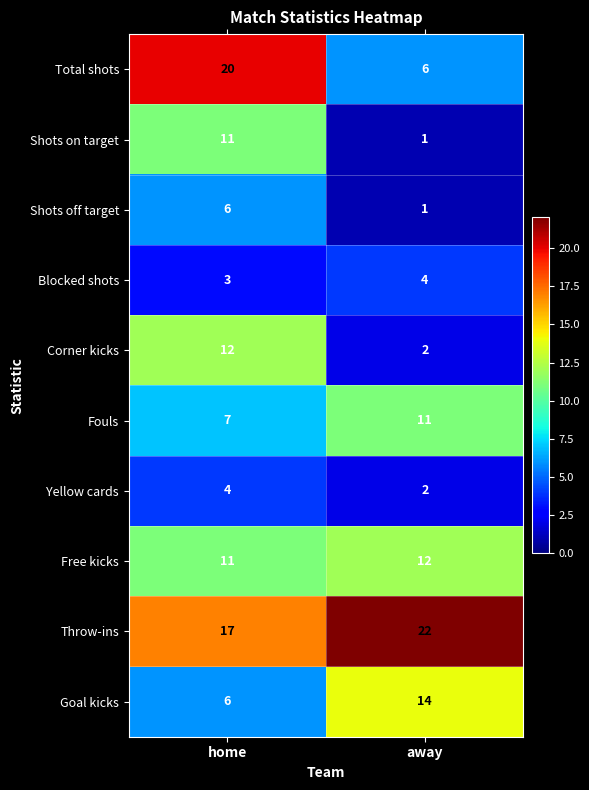

What is the average value of the Shots off target series?

4